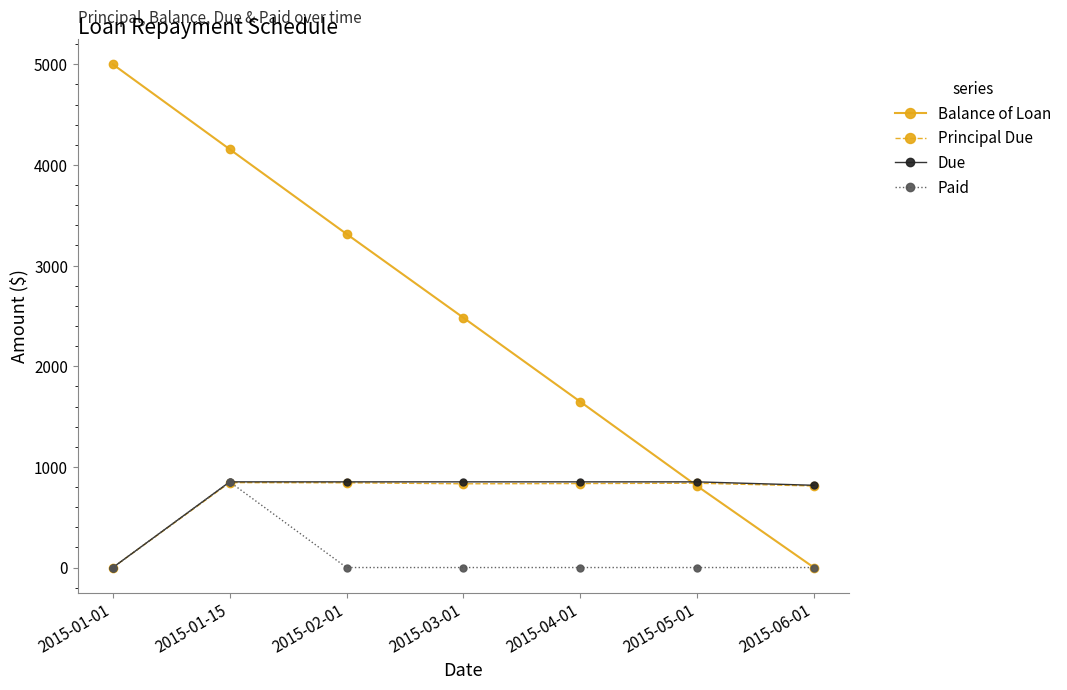

True or false: Balance of Loan has more than 0 points higher than both neighbors.

False